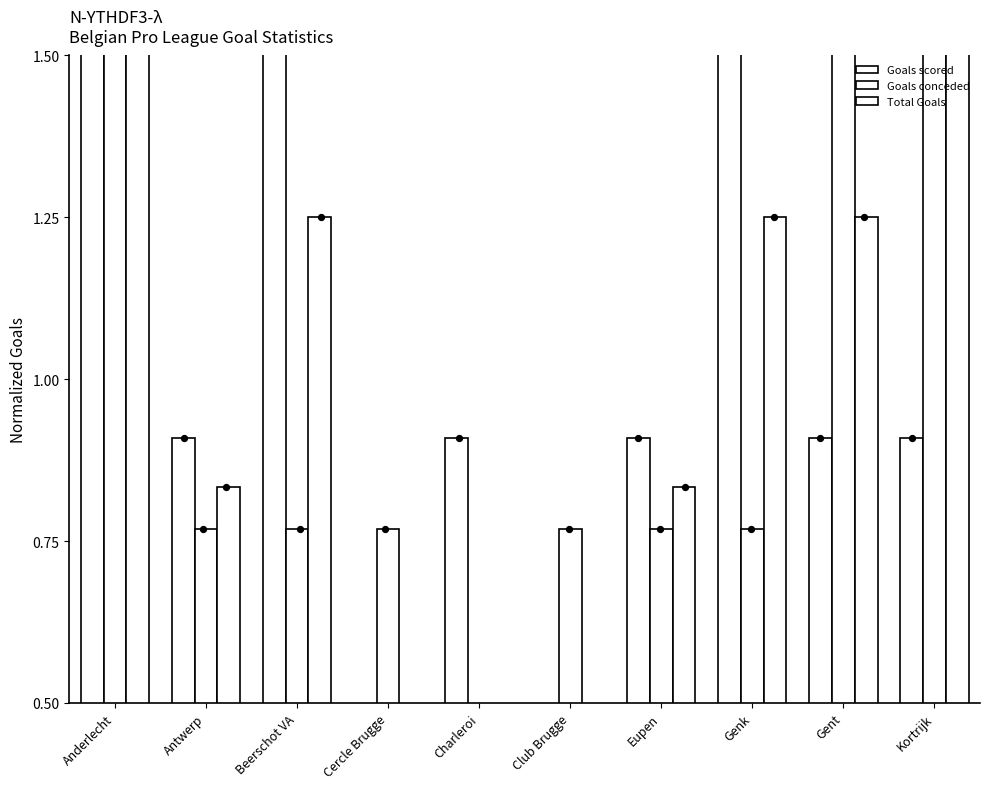

At which category is the sum across all series the highest?

Anderlecht